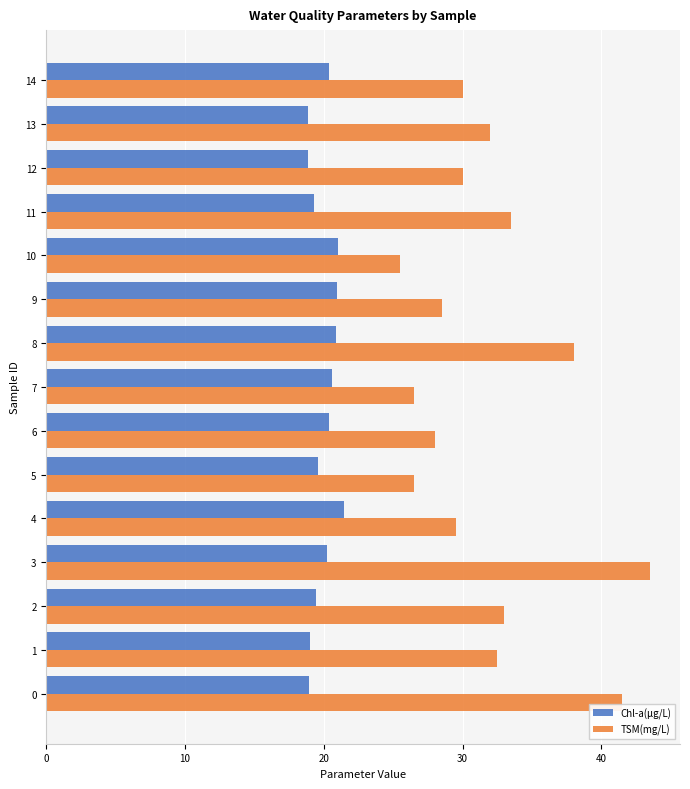

At which category is the sum across all series the highest?

3